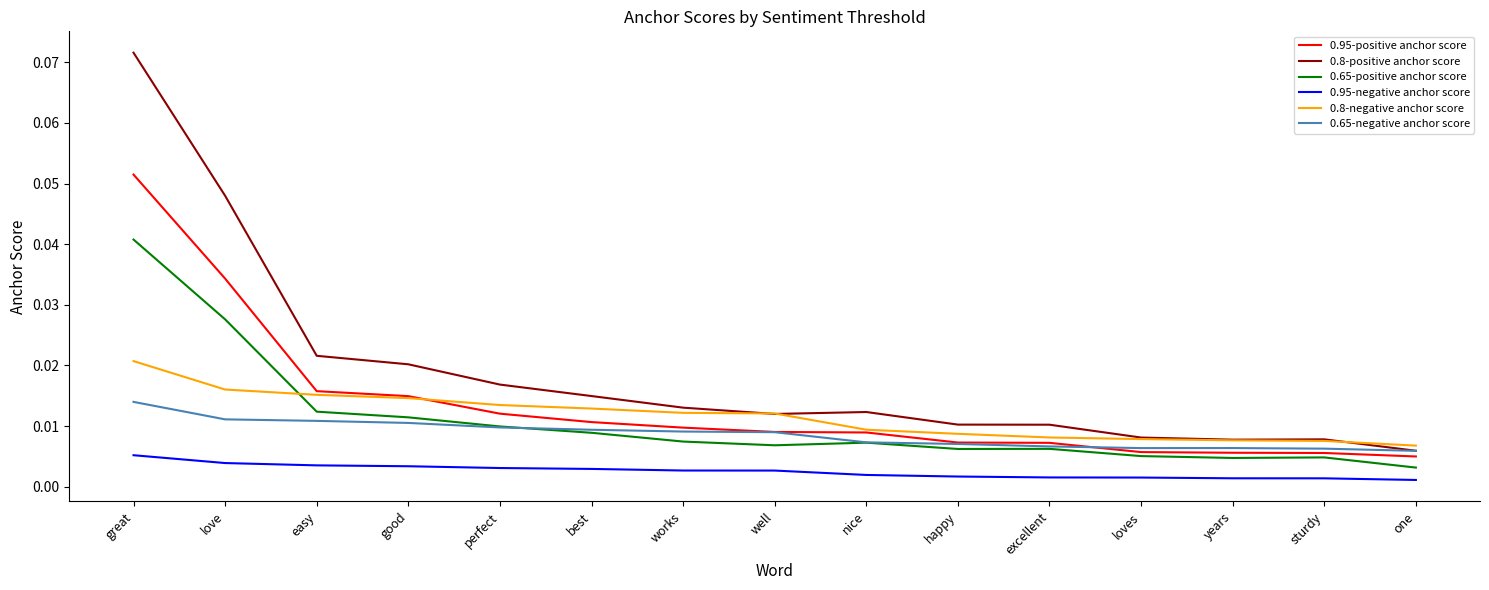

What are all the series names shown in the legend?

0.95-positive anchor score, 0.8-positive anchor score, 0.65-positive anchor score, 0.95-negative anchor score, 0.8-negative anchor score, 0.65-negative anchor score